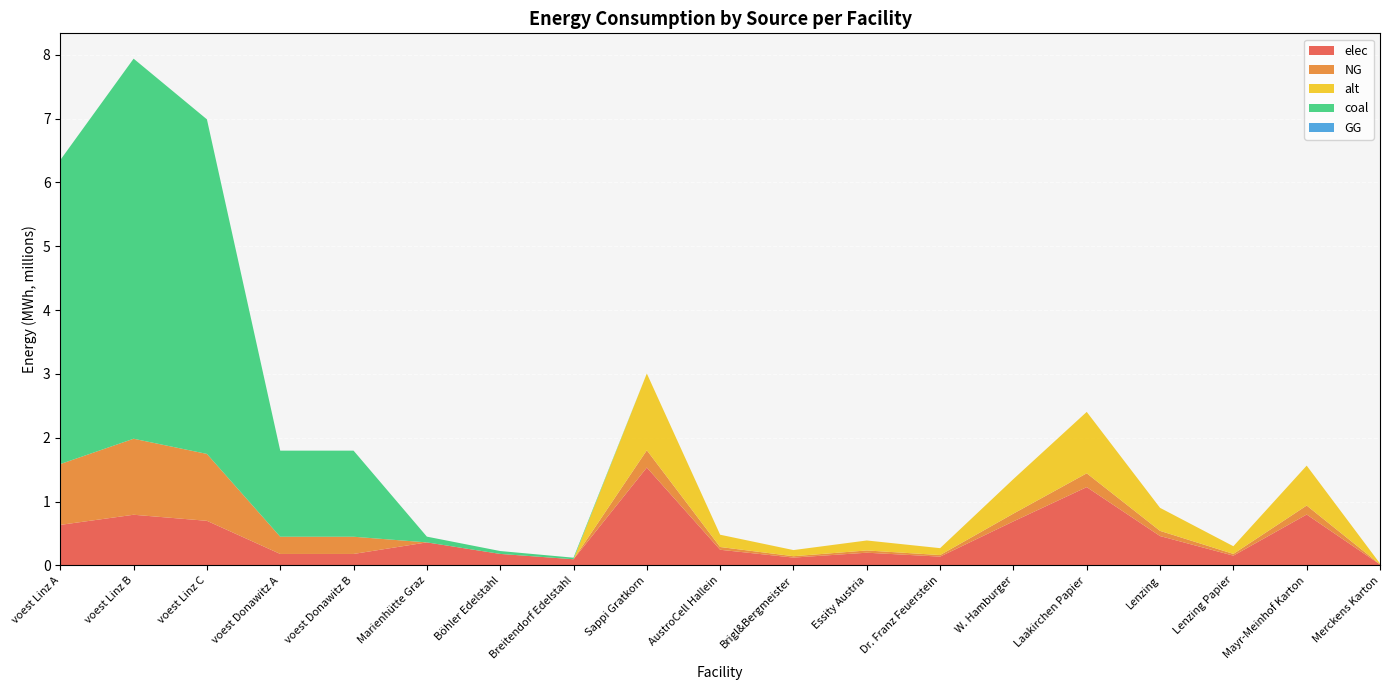

Reading left to right, what are all the values shown in this chart?

elec: voest Linz A=635096.3	voest Linz B=793870.4	voest Linz C=698799.7	voest Donawitz A=179813.1	voest Donawitz B=179813.1	Marienhütte Graz=360800.0	Böhler Edelstahl=180400.0	Breitendorf Edelstahl=96800.0	Sappi Gratkorn=1533400.0	AustroCell Hallein=245344.0	Brigl&Bergmeister=122672.0	Essity Austria=199342.0	Dr. Franz Feuerstein=138006.0	W. Hamburger=690030.0	Laakirchen Papier=1226720.0	Lenzing=460020.0	Lenzing Papier=153340.0	Mayr-Meinhof Karton=797368.0	Merckens Karton=15334.0
NG: voest Linz A=952644.4	voest Linz B=1190805.6	voest Linz C=1048199.6	voest Donawitz A=269719.7	voest Donawitz B=269719.7	Marienhütte Graz=0.0	Böhler Edelstahl=0.0	Breitendorf Edelstahl=0.0	Sappi Gratkorn=270600.0	AustroCell Hallein=43296.0	Brigl&Bergmeister=21648.0	Essity Austria=35178.0	Dr. Franz Feuerstein=24354.0	W. Hamburger=121770.0	Laakirchen Papier=216480.0	Lenzing=81180.0	Lenzing Papier=27060.0	Mayr-Meinhof Karton=140712.0	Merckens Karton=2706.0
alt: voest Linz A=0.0	voest Linz B=0.0	voest Linz C=0.0	voest Donawitz A=0.0	voest Donawitz B=0.0	Marienhütte Graz=0.0	Böhler Edelstahl=0.0	Breitendorf Edelstahl=0.0	Sappi Gratkorn=1202666.7	AustroCell Hallein=192426.7	Brigl&Bergmeister=96213.3	Essity Austria=156346.7	Dr. Franz Feuerstein=108240.0	W. Hamburger=541200.0	Laakirchen Papier=962133.3	Lenzing=360800.0	Lenzing Papier=120266.7	Mayr-Meinhof Karton=625386.7	Merckens Karton=12026.7
coal: voest Linz A=4763222.2	voest Linz B=5954027.8	voest Linz C=5240998.0	voest Donawitz A=1348598.6	voest Donawitz B=1348598.6	Marienhütte Graz=90200.0	Böhler Edelstahl=45100.0	Breitendorf Edelstahl=24200.0	Sappi Gratkorn=0.0	AustroCell Hallein=0.0	Brigl&Bergmeister=0.0	Essity Austria=0.0	Dr. Franz Feuerstein=0.0	W. Hamburger=0.0	Laakirchen Papier=0.0	Lenzing=0.0	Lenzing Papier=0.0	Mayr-Meinhof Karton=0.0	Merckens Karton=0.0
GG: voest Linz A=0.0	voest Linz B=0.0	voest Linz C=0.0	voest Donawitz A=0.0	voest Donawitz B=0.0	Marienhütte Graz=0.0	Böhler Edelstahl=0.0	Breitendorf Edelstahl=0.0	Sappi Gratkorn=0.0	AustroCell Hallein=0.0	Brigl&Bergmeister=0.0	Essity Austria=0.0	Dr. Franz Feuerstein=0.0	W. Hamburger=0.0	Laakirchen Papier=0.0	Lenzing=0.0	Lenzing Papier=0.0	Mayr-Meinhof Karton=0.0	Merckens Karton=0.0